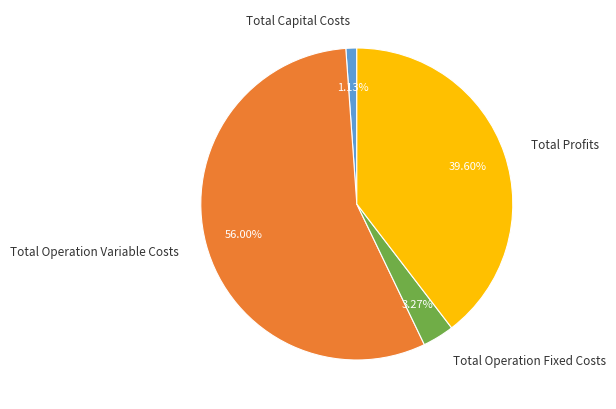

Approximately how many times larger is the value at Total Profits compared to Total Operation Fixed Costs?

12.1